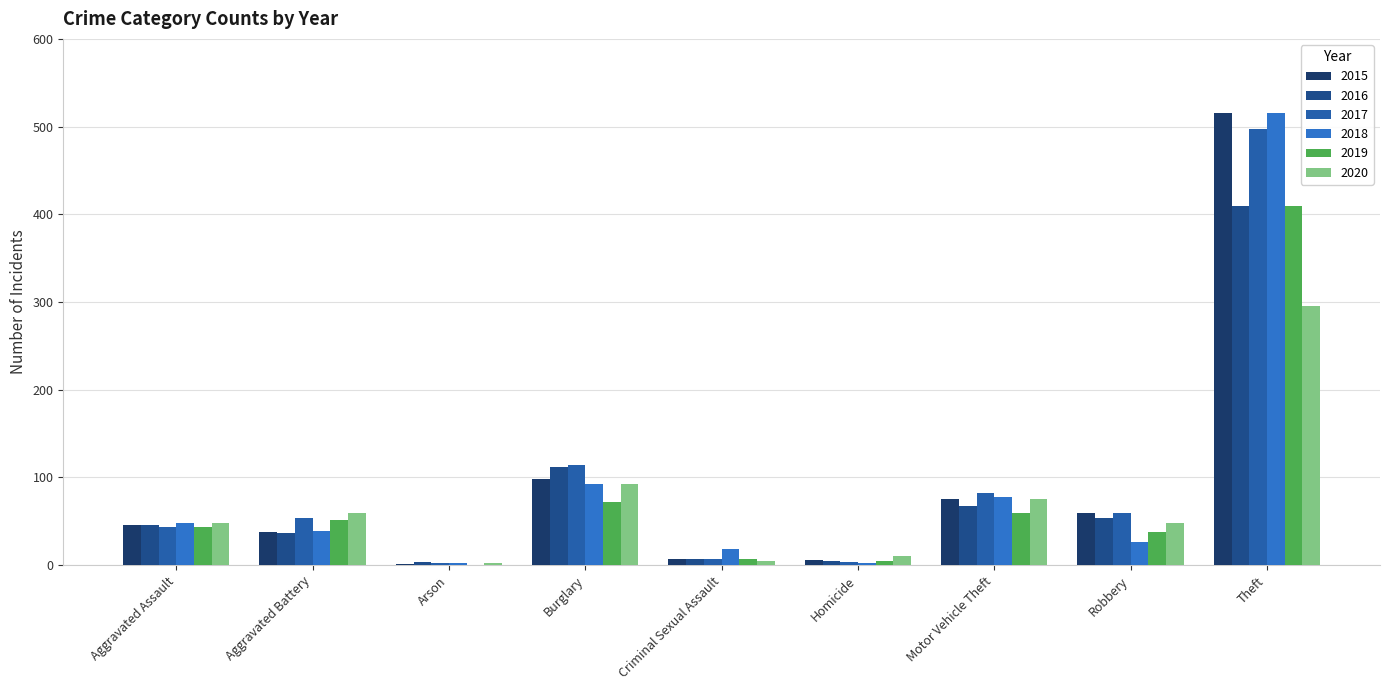

At which label does 2018 first exceed 39?

Aggravated Assault